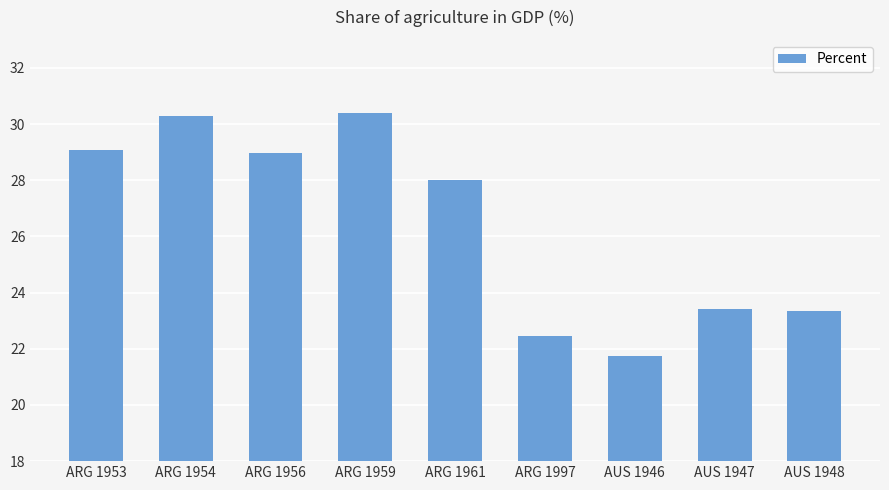

Approximately how many times larger is the value at ARG 1961 compared to ARG 1997?

1.2